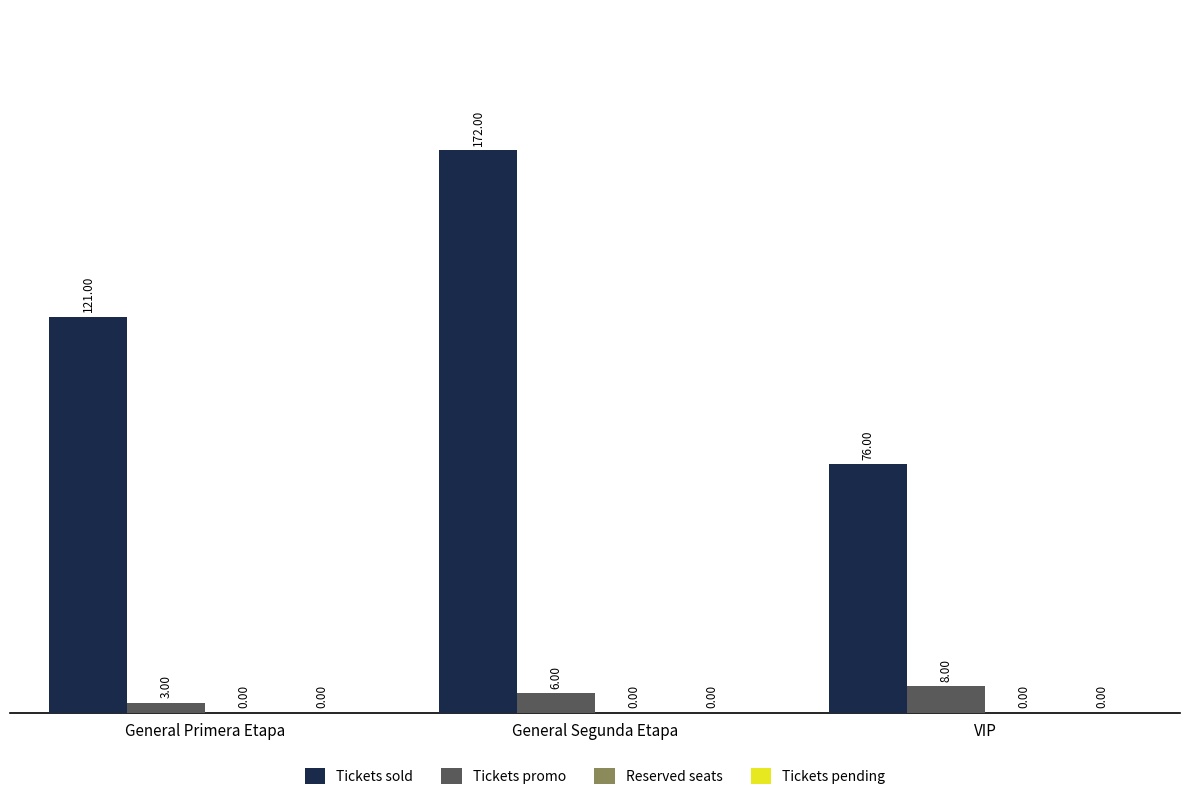

Which series changed the most between General Segunda Etapa and VIP?

Tickets sold